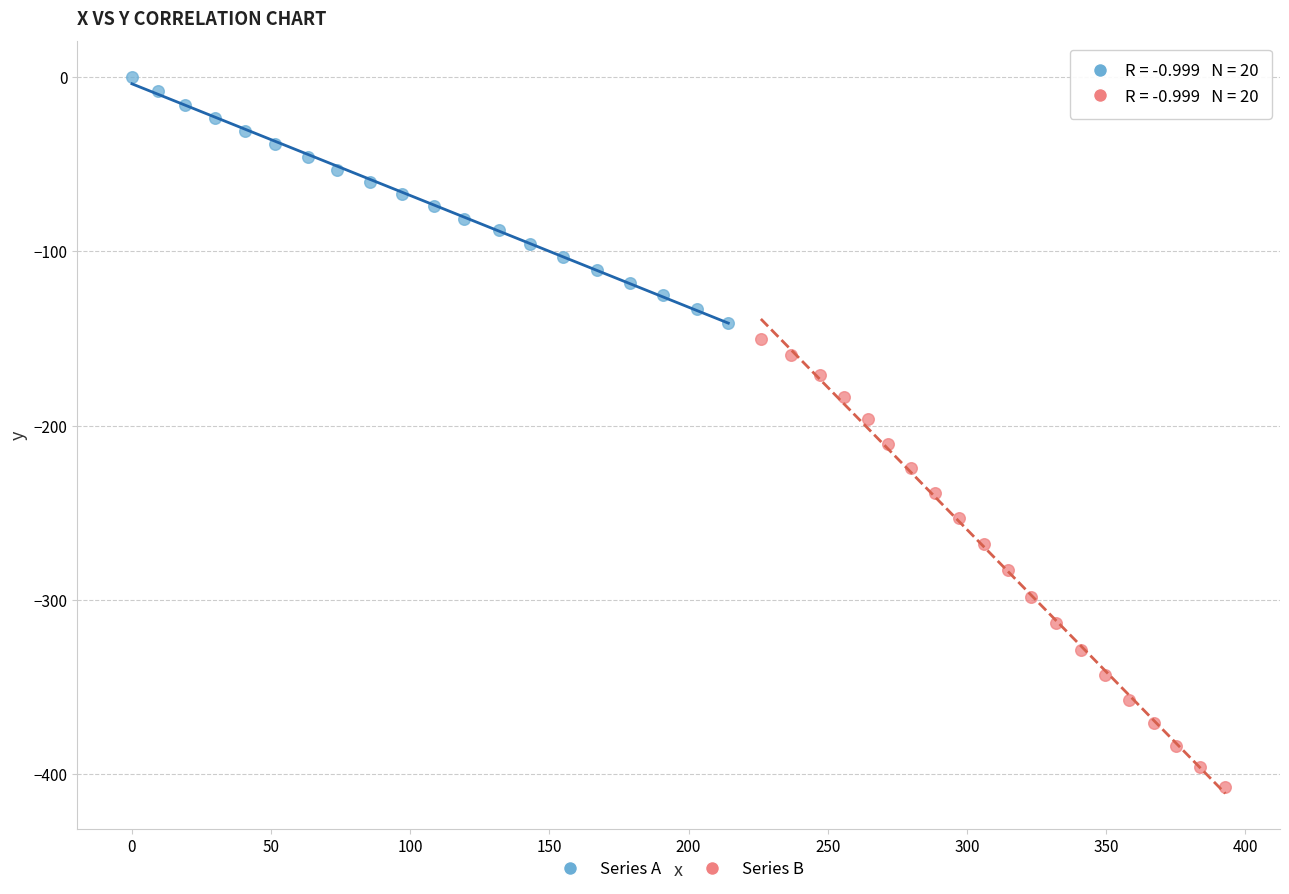

Which series contains the highest Y value?

Series A